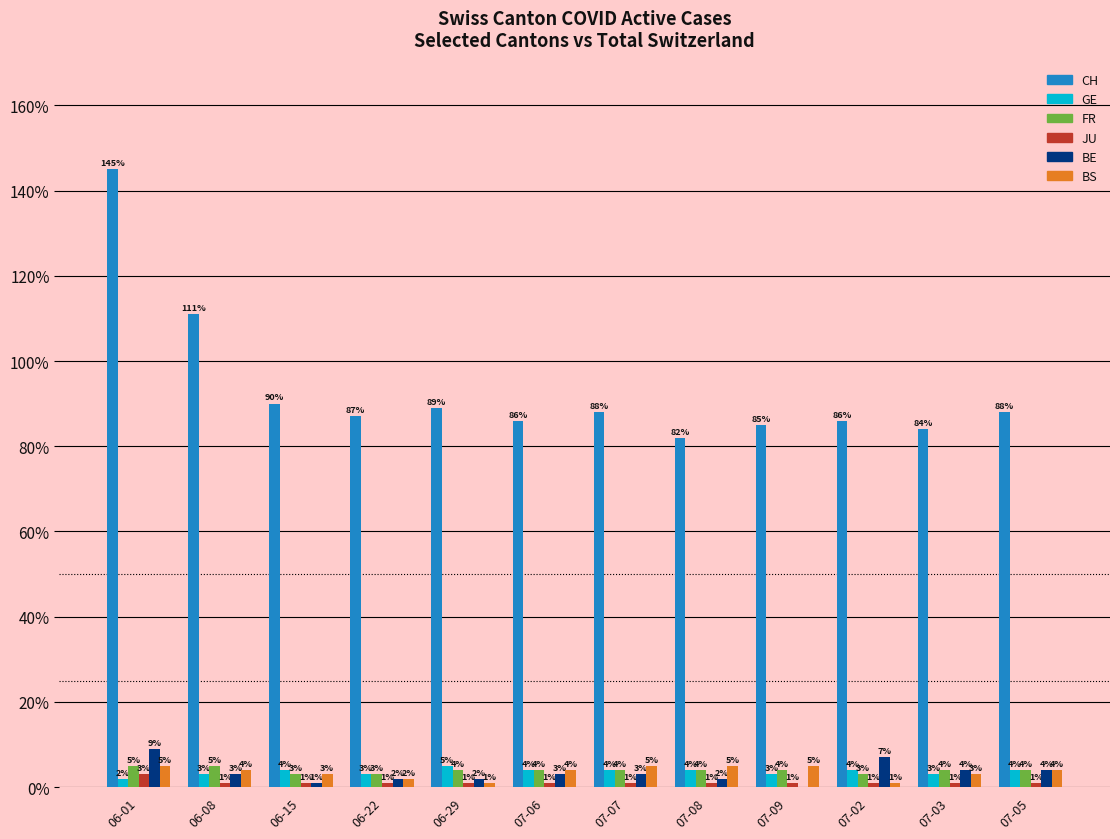

True or false: BE has a value of 6 at 07-09.

False